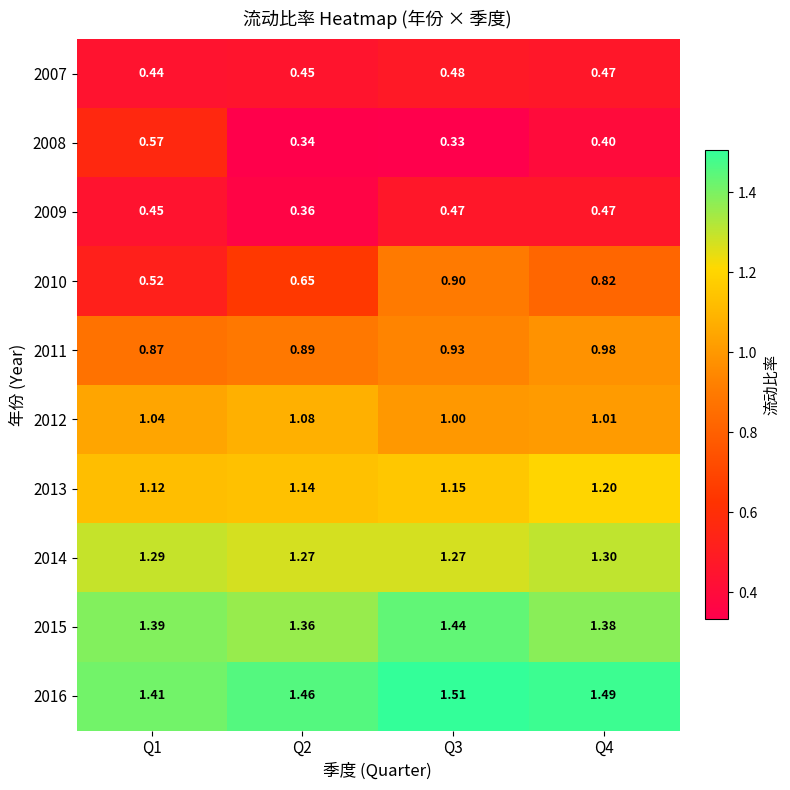

Count the number of data series in this chart.

10